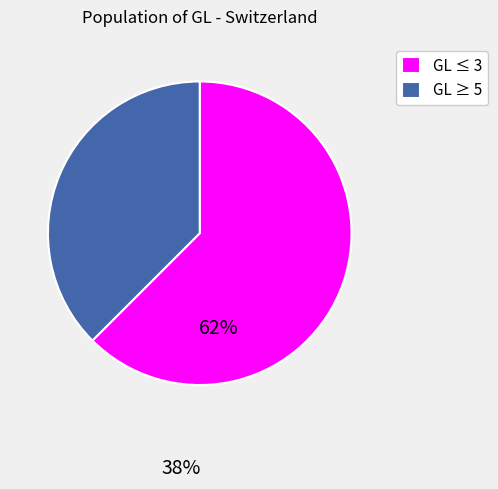

True or false: GL ≤ 3 accounts for 62% of the total.

True